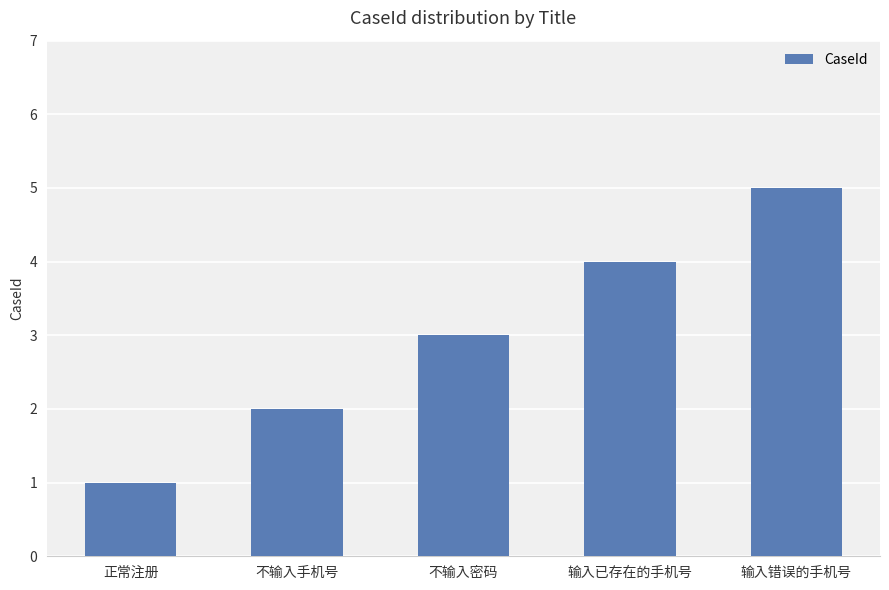

Reading left to right, list all the values displayed in this chart.

正常注册=1	不输入手机号=2	不输入密码=3	输入已存在的手机号=4	输入错误的手机号=5